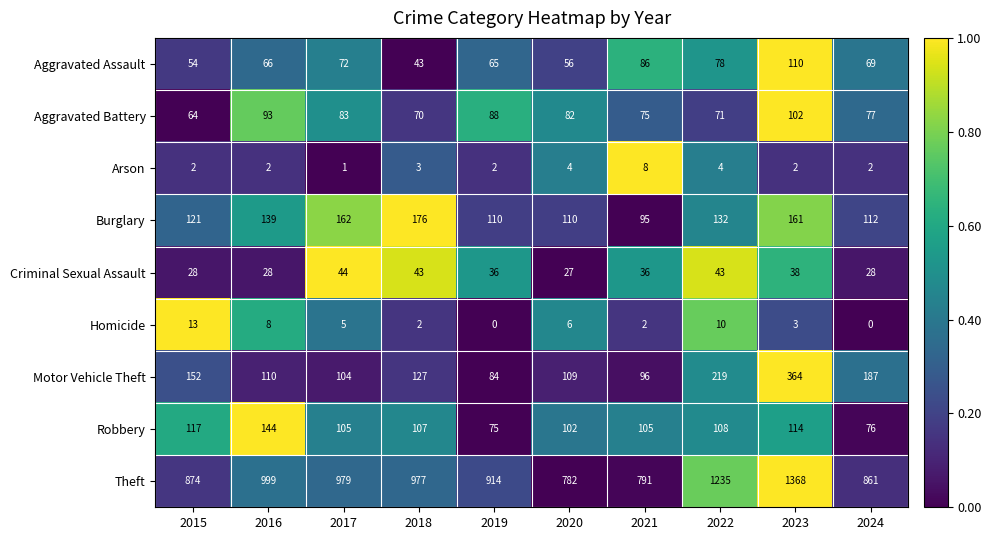

What is the difference between the highest and lowest values at 2022?

1231